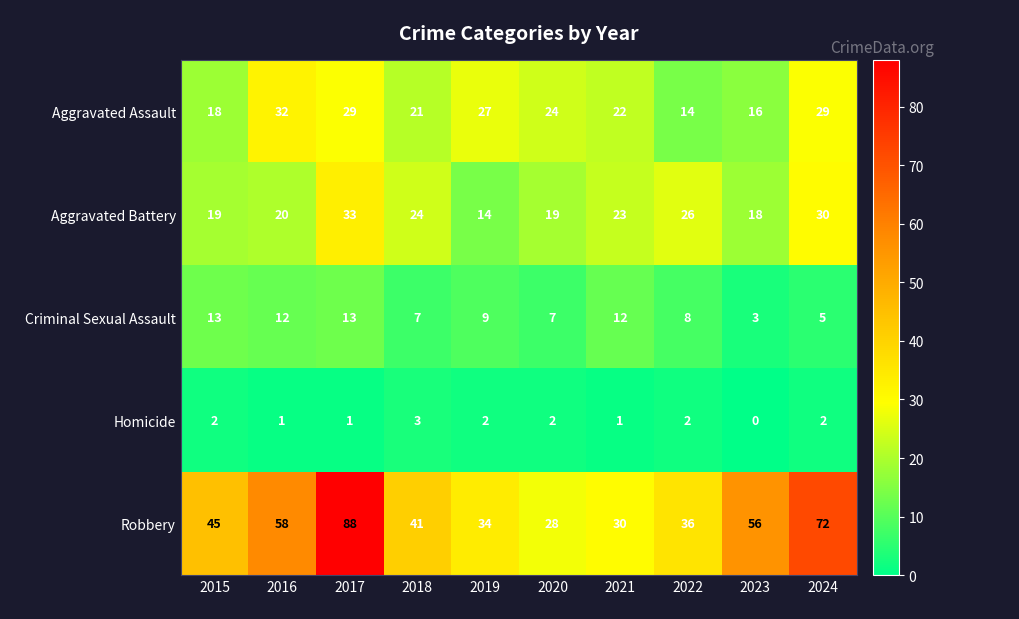

What is the difference between the Aggravated Battery values at 2016 and 2019?

6